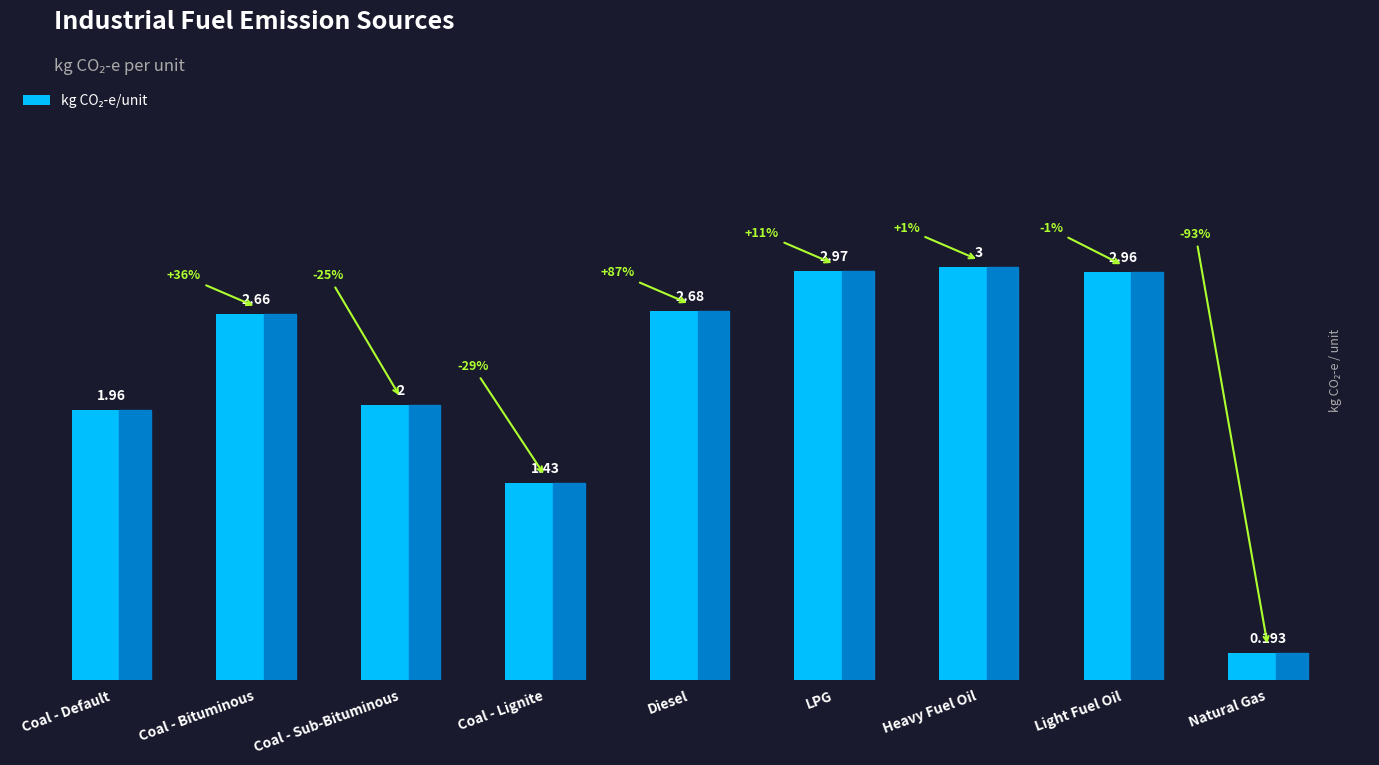

At which category does the chart reach its peak across all series?

Heavy Fuel Oil